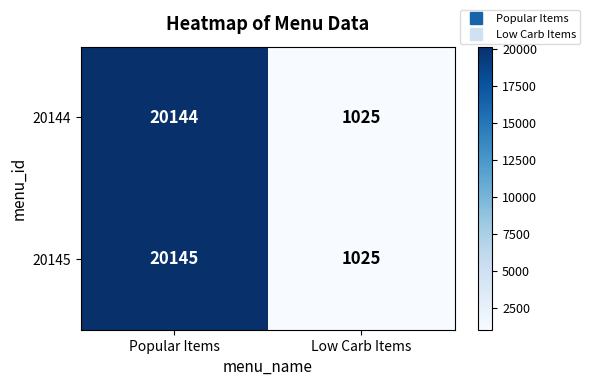

Read the 20145 value at Low Carb Items, to the nearest 100.

1000